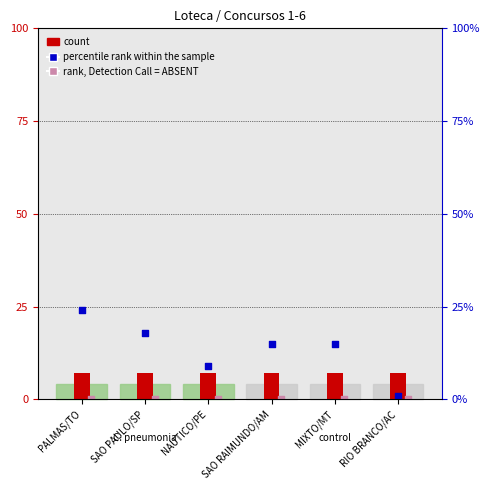

What is the total value across all series at MIXTO/MT?

22